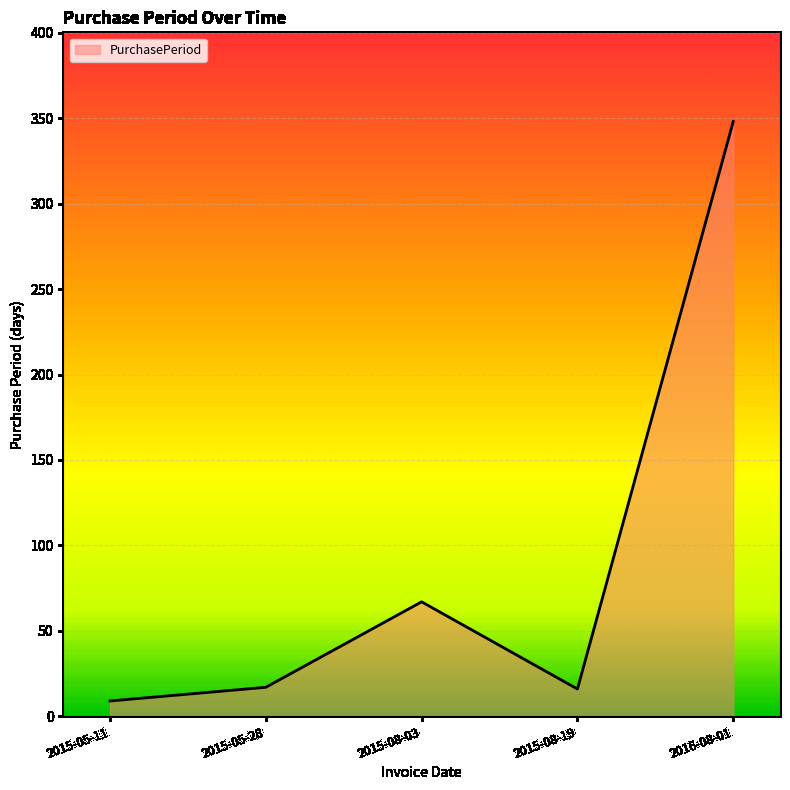

At which category does the chart reach its peak across all series?

2016-08-01